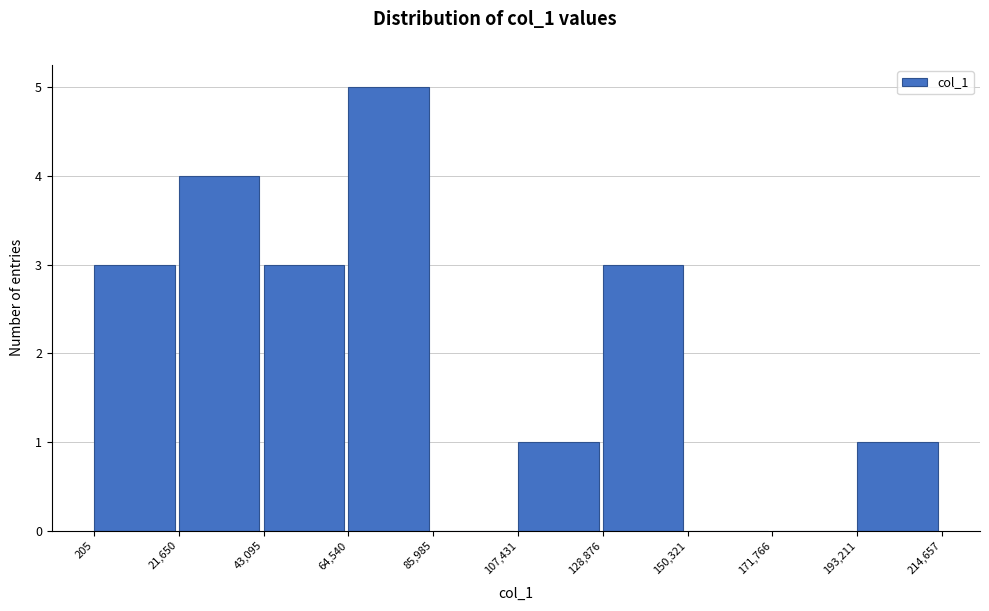

Which range on the x-axis has the tallest bar?

64,540 to 85,985